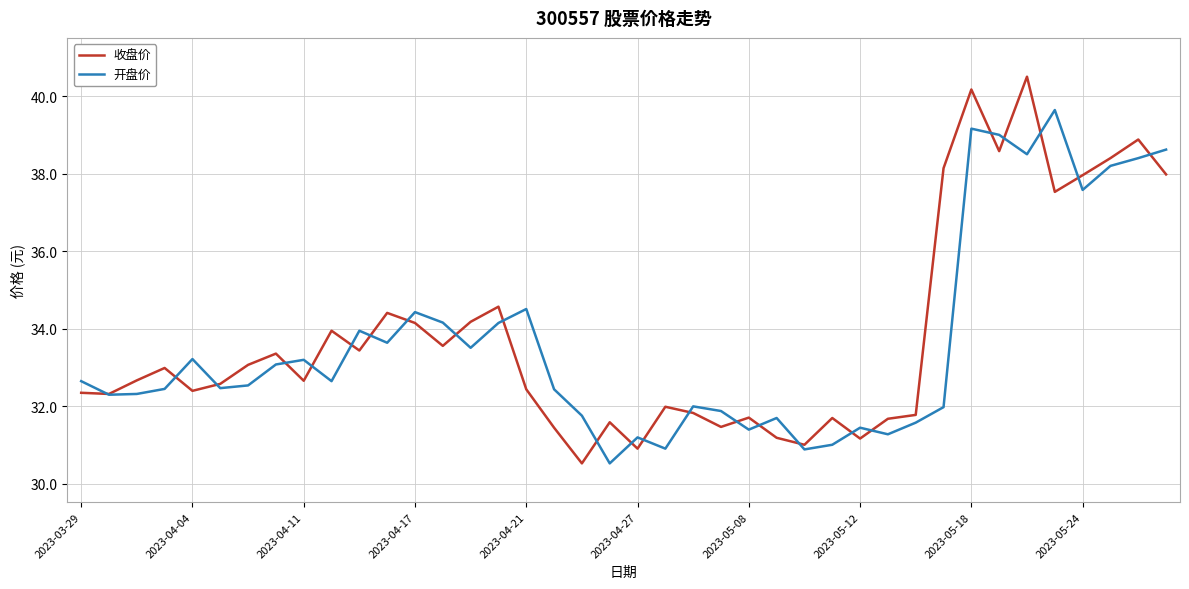

List the series in order of their peak value, lowest first.

开盘价, 收盘价